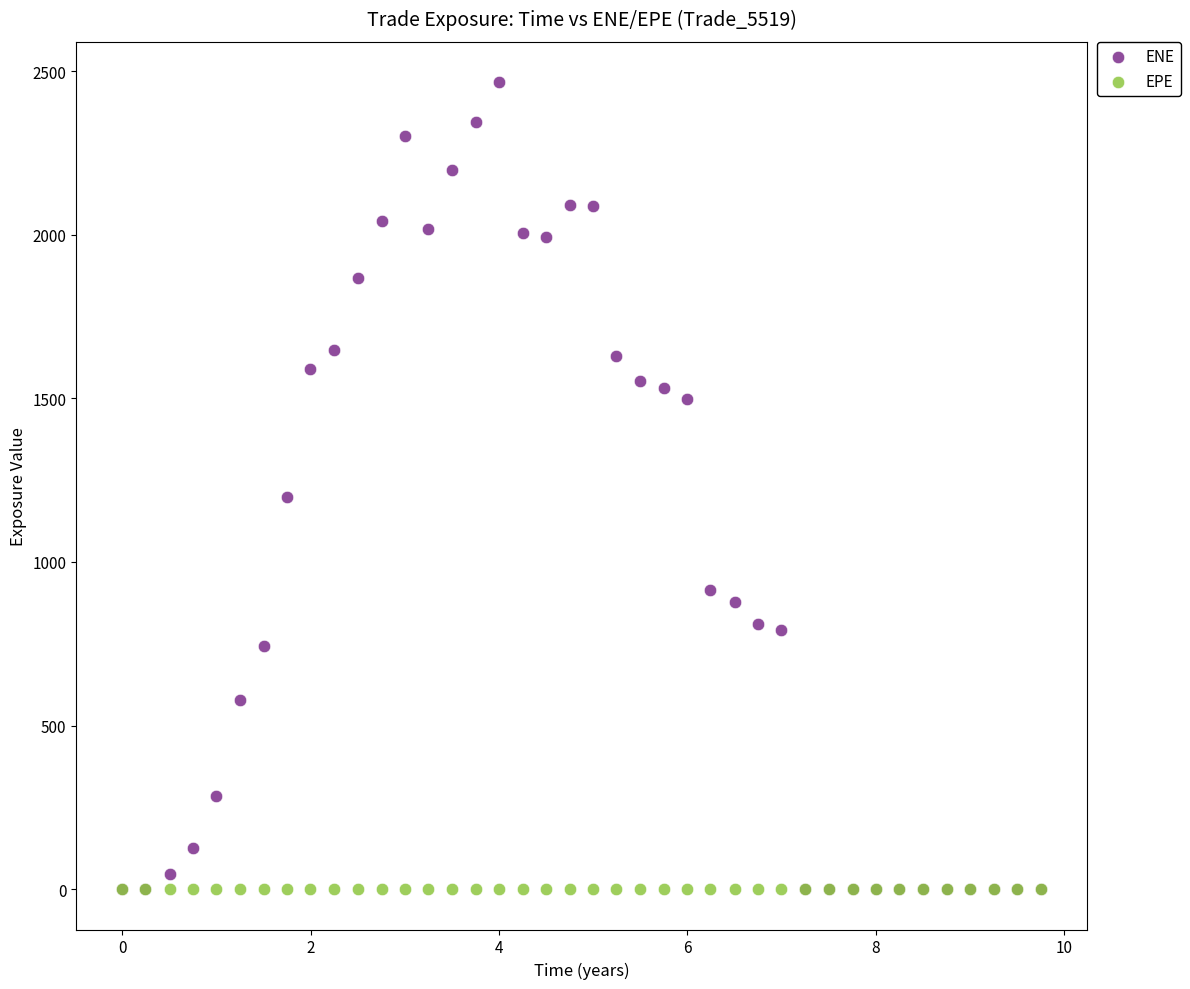

Across all series, what Y value is closest to 1233?

1199.6